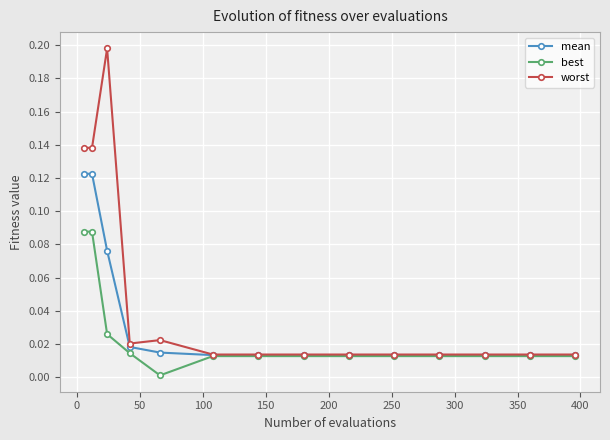

Which series has the widest spread of values?

worst